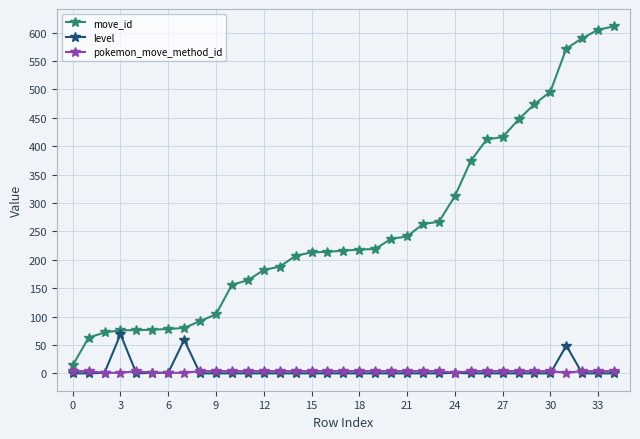

At how many categories does at least one series exceed 153?

25